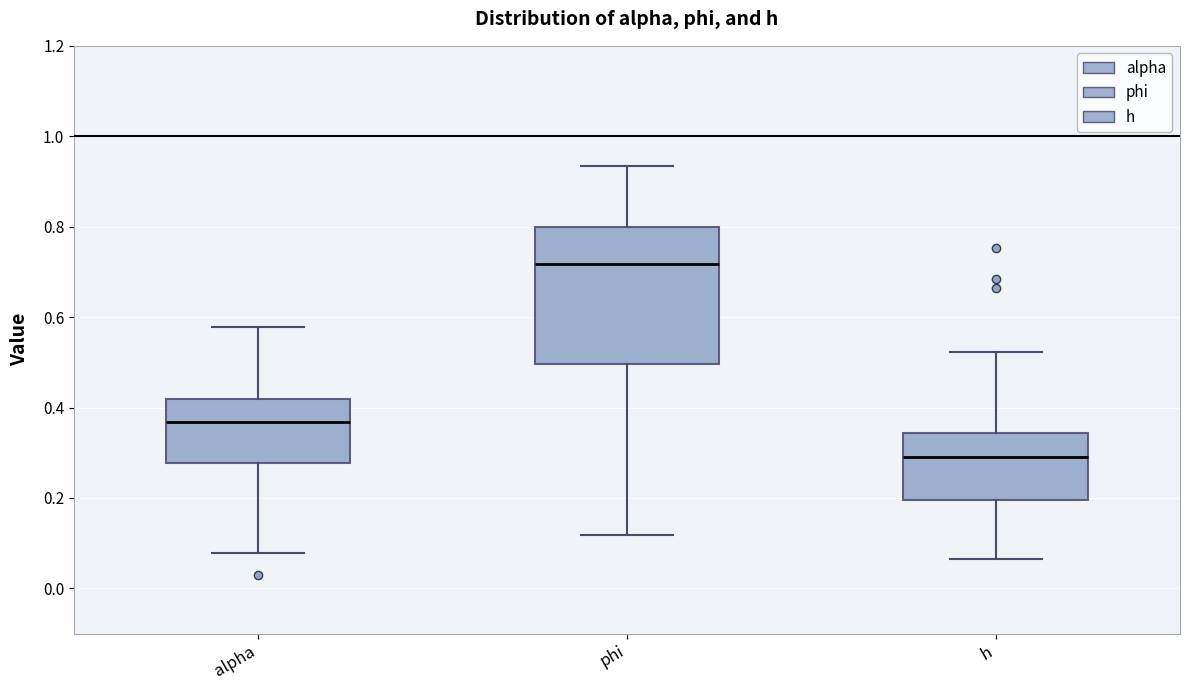

Which box's median line is the highest?

phi